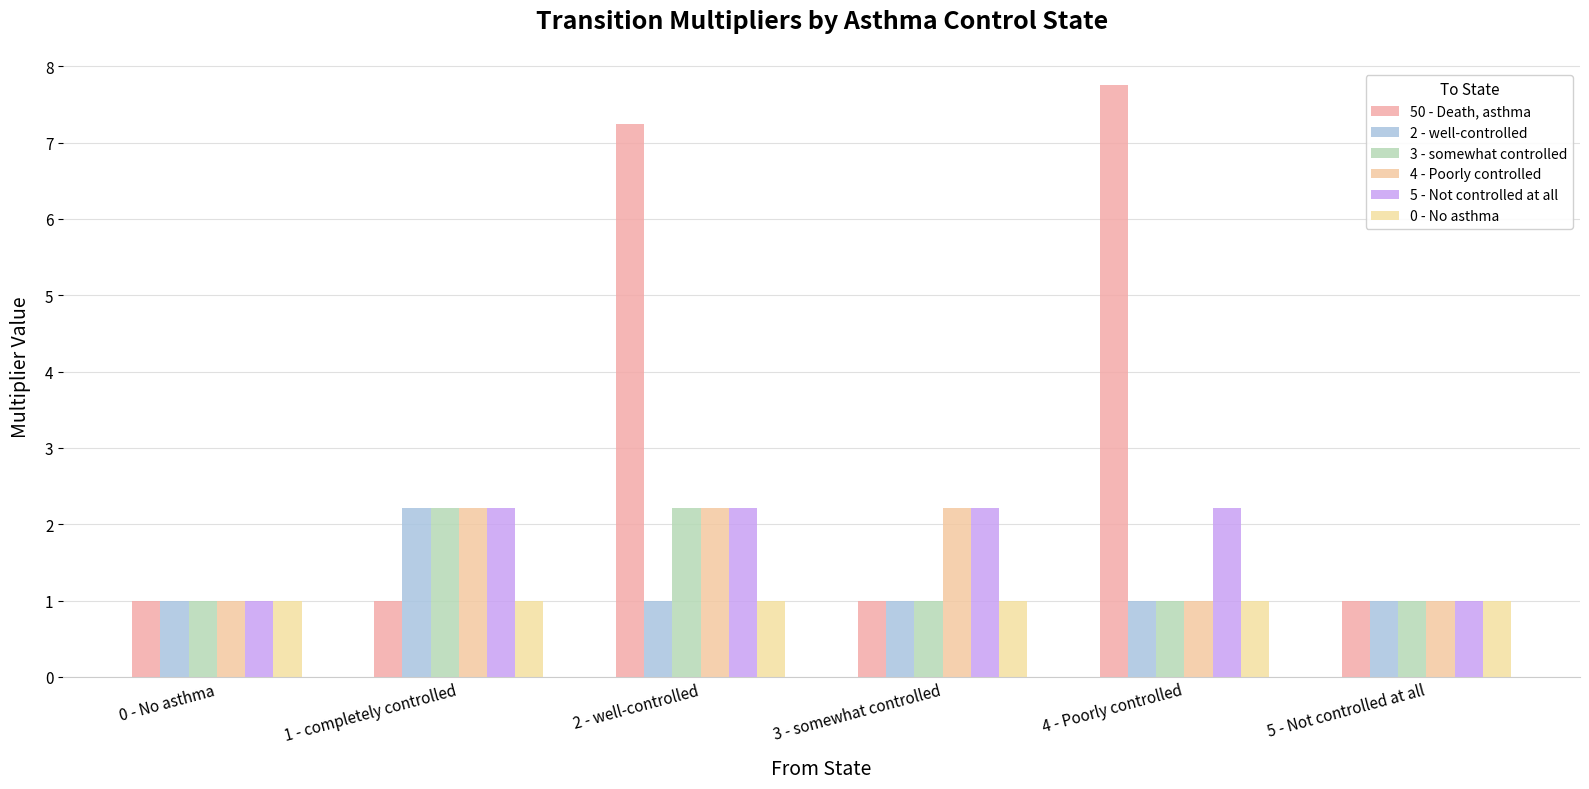

How many groups of bars are there?

6